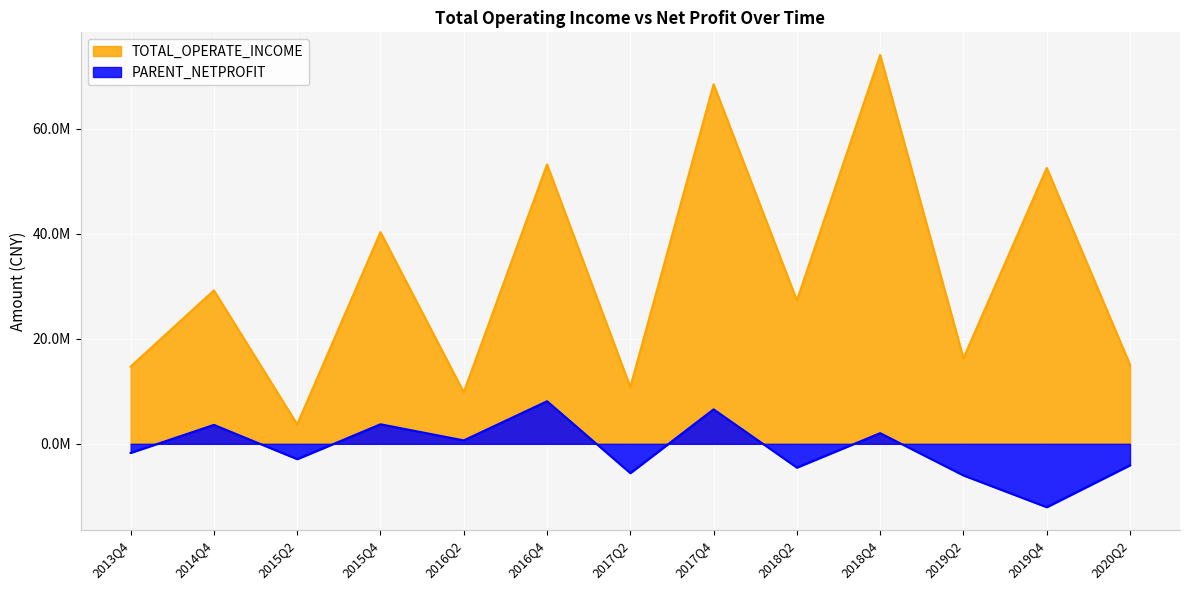

True or false: PARENT_NETPROFIT and TOTAL_OPERATE_INCOME intersect in this chart.

False